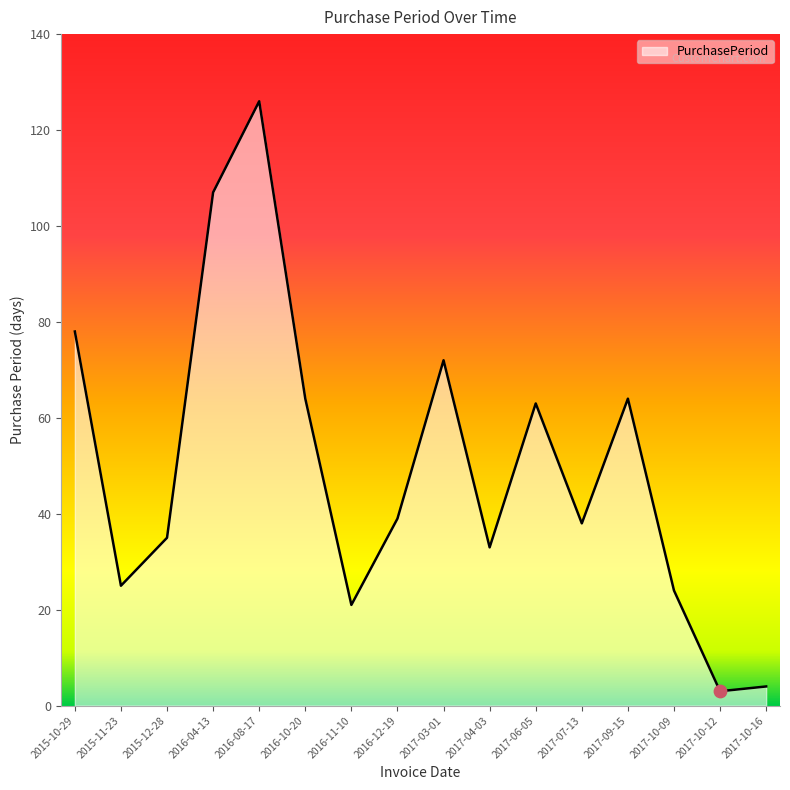

Approximately how many times larger is the value at 2017-10-09 compared to 2017-10-12?

8.0